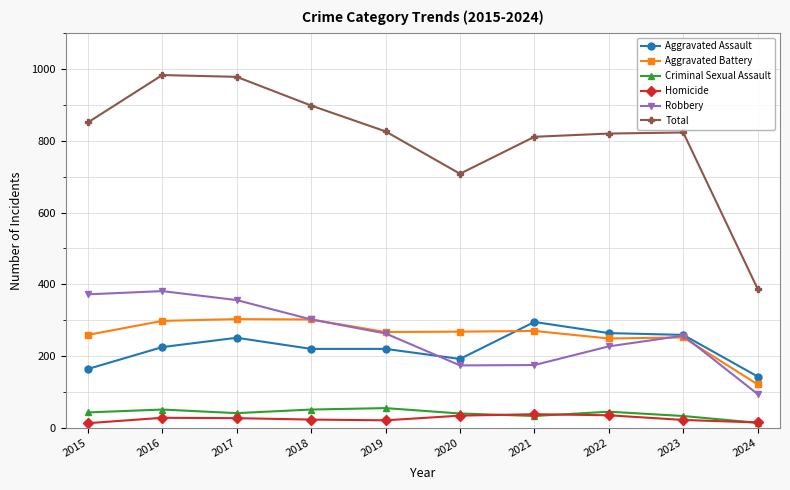

How many times do Criminal Sexual Assault and Homicide cross each other?

3